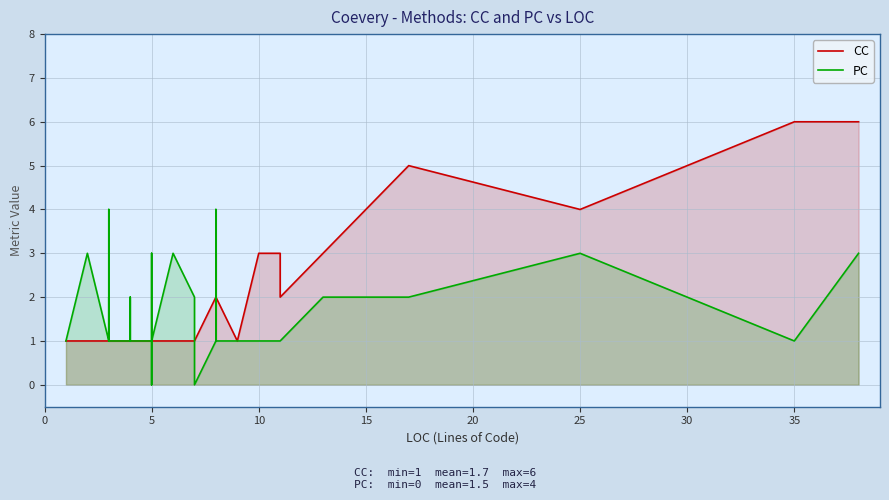

What is the sum of all PC values?

60